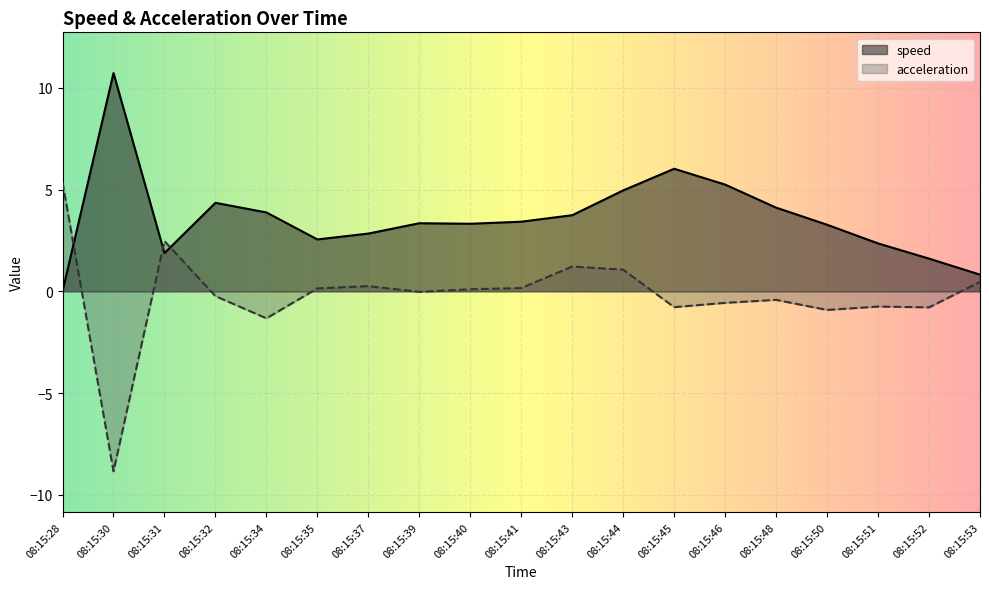

Rank the series at 08:15:48 from lowest to highest value.

acceleration, speed